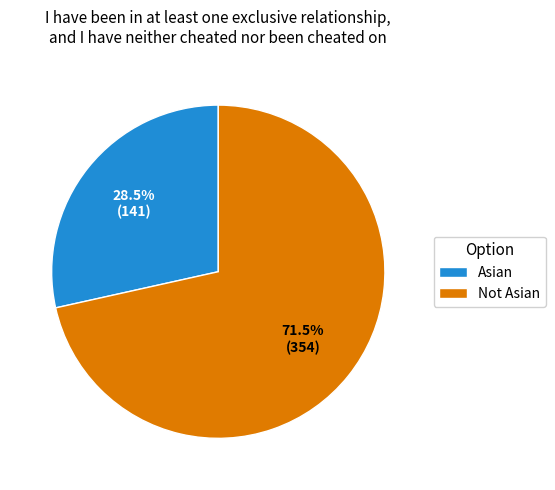

Is there any slice that represents more than half of the pie?

Yes